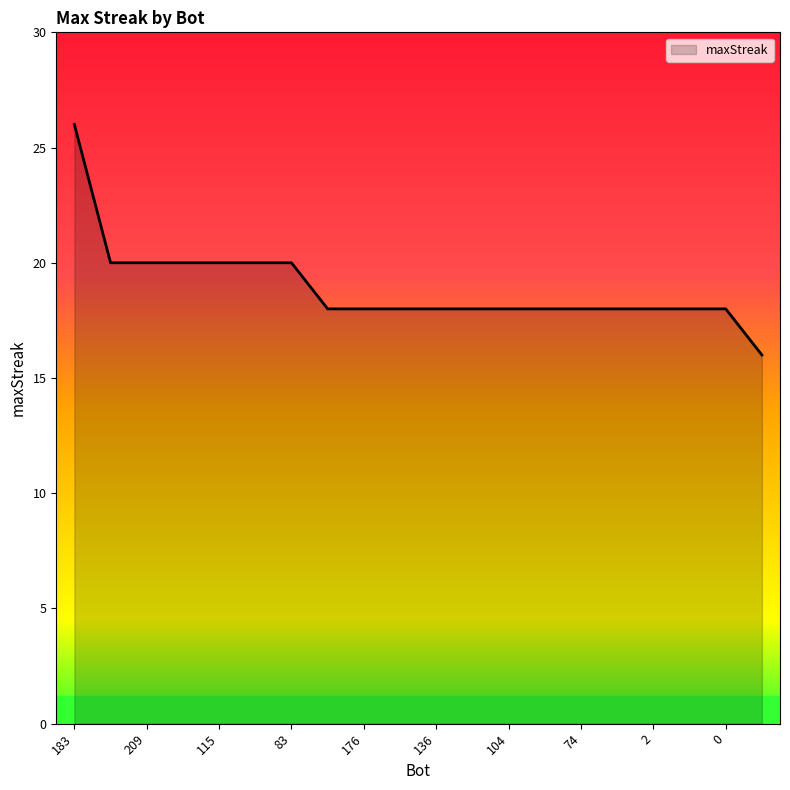

Reading left to right, transcribe all the data shown in this chart.

26	20	20	20	20	20	20	18	18	18	18	18	18	18	18	18	18	18	18	16